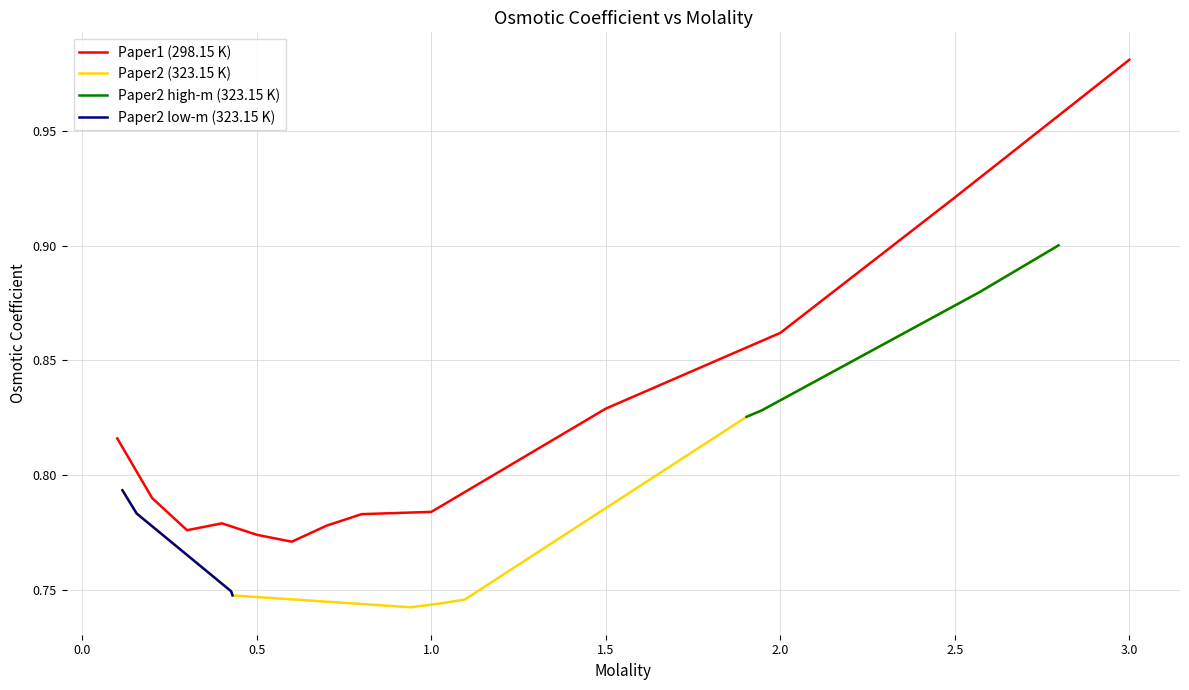

How many categories are shown in the chart?

13